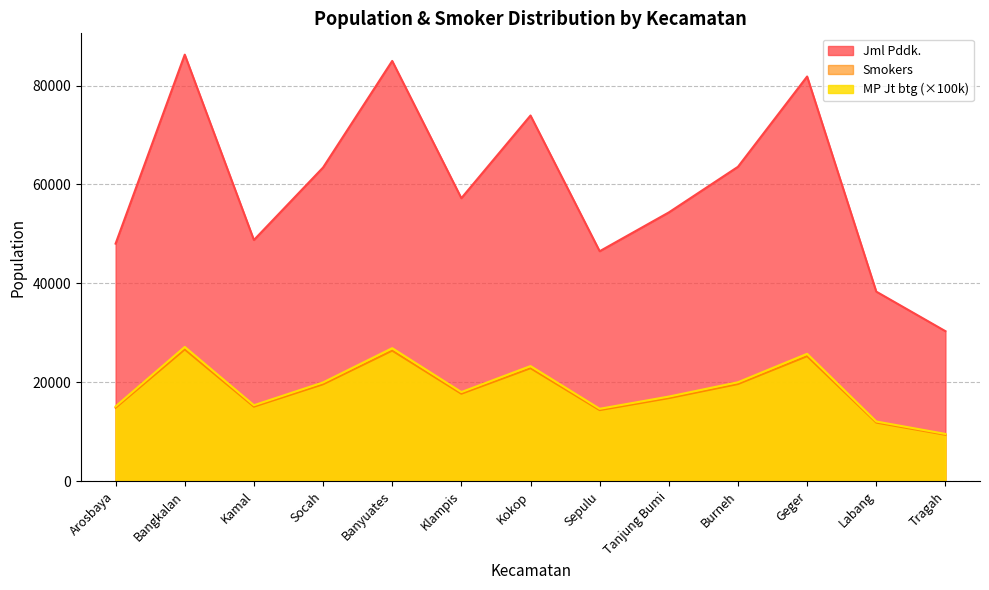

What are all the series names shown in the legend?

Jml Pddk., Smokers, MP Jt btg (×100k)